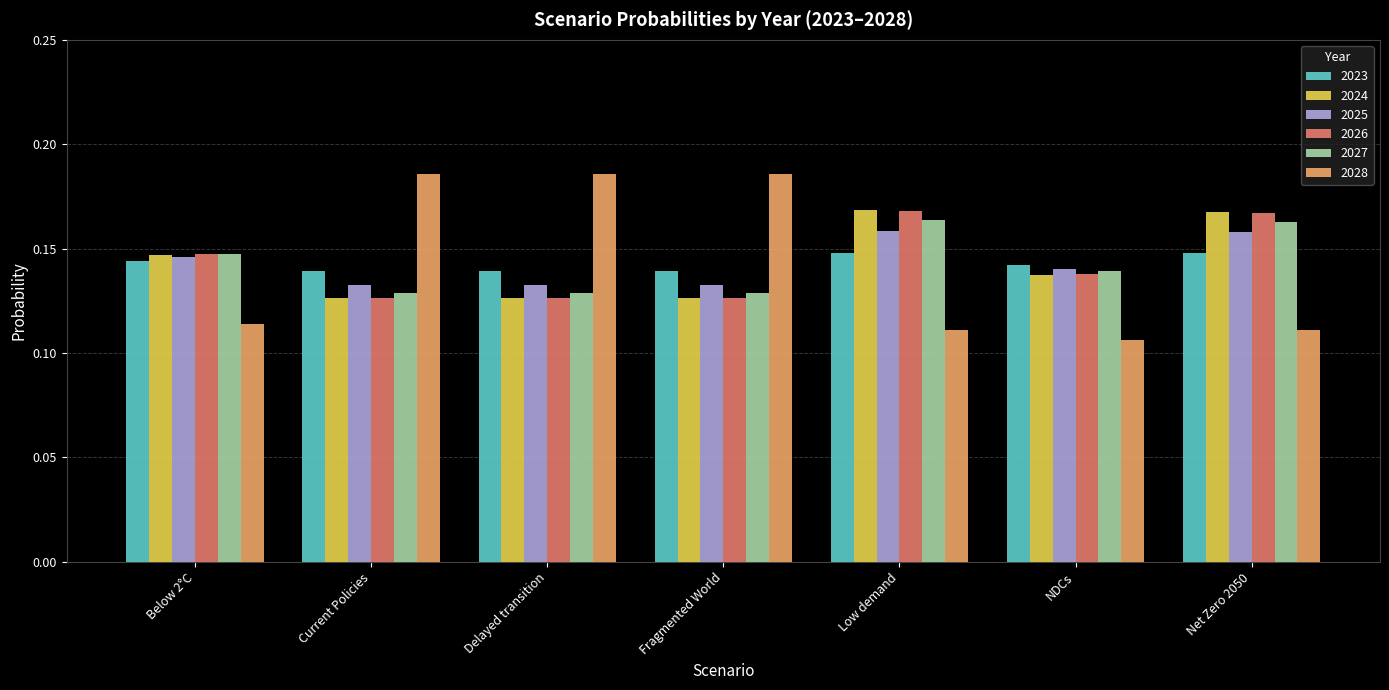

What is the sum of all 2026 values?

1.0